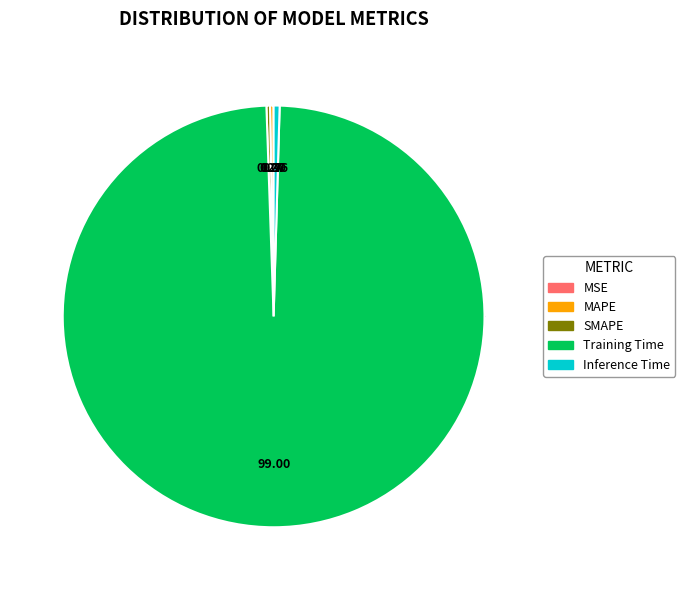

How many segments does this pie chart have?

5